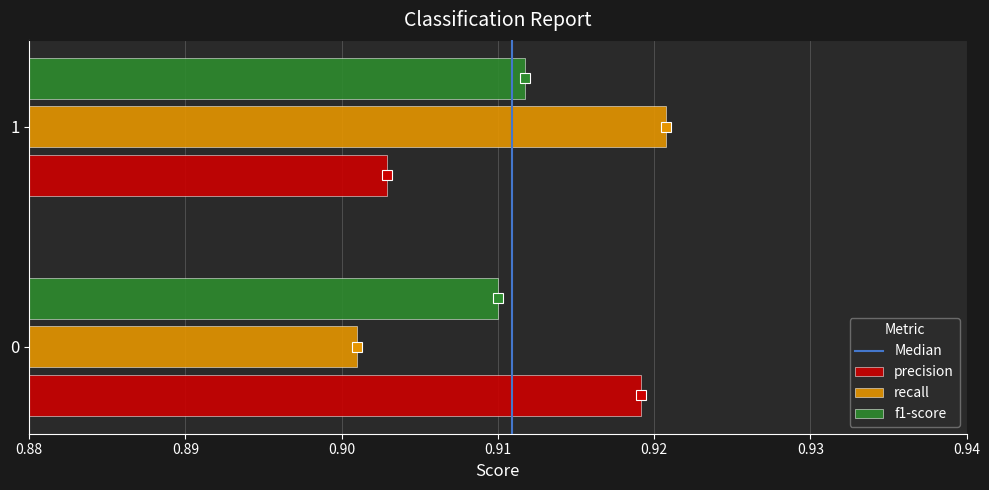

At 1, list the series in order from smallest to largest.

precision, f1-score, recall